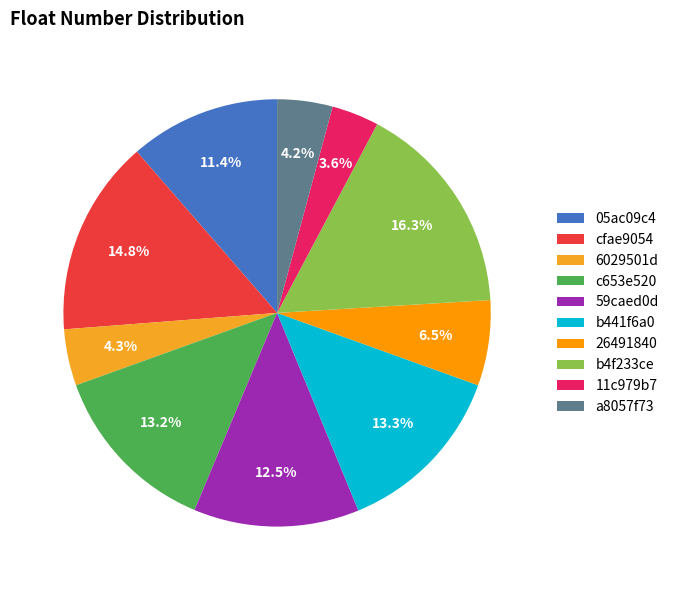

Which category has the smallest portion of the pie?

11c979b7